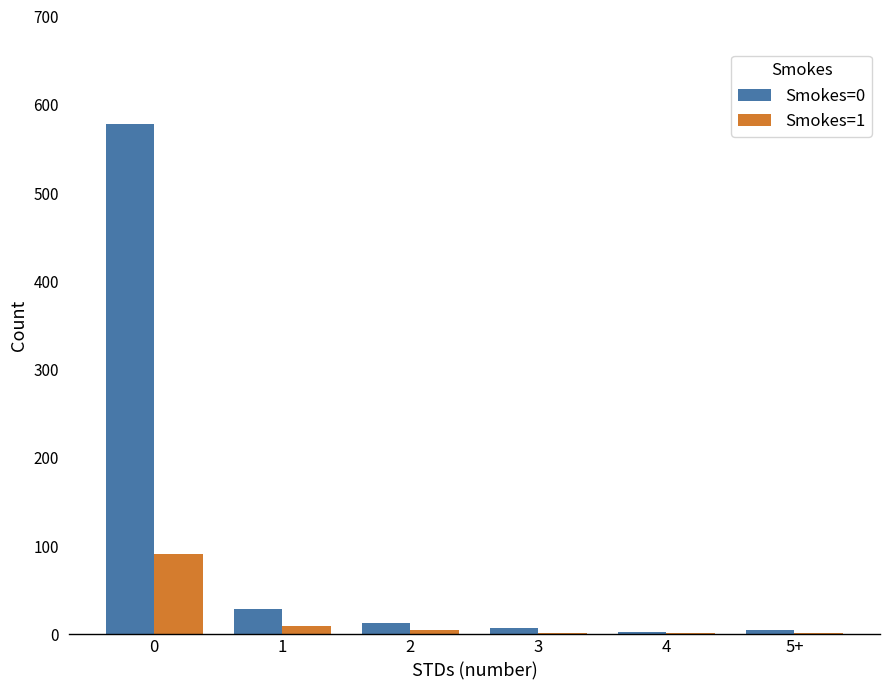

True or false: Smokes=1 has a value of 154 at 0.

False